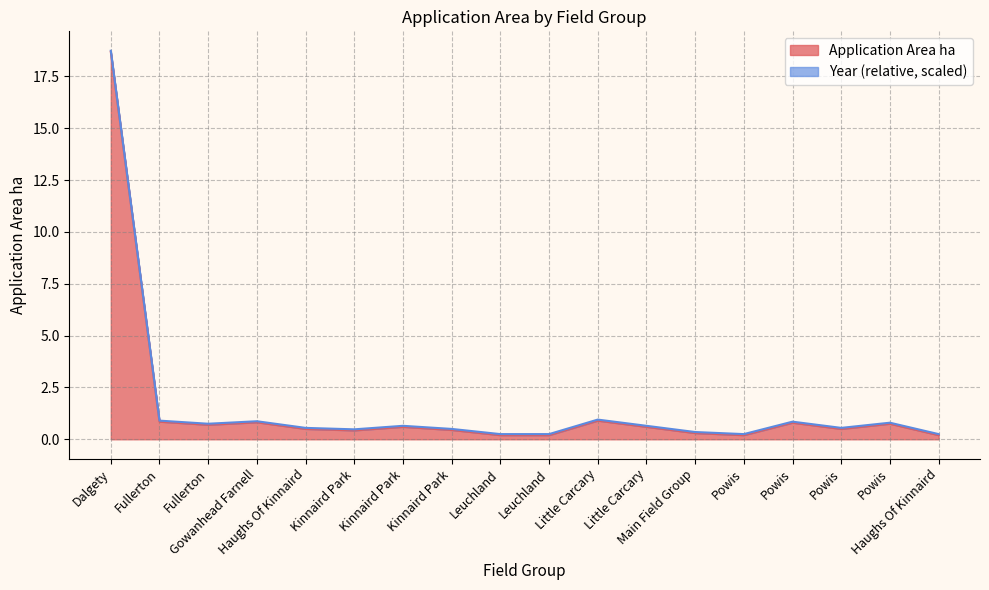

What is the sum of the values at Kinnaird Park and Leuchland?

0.8